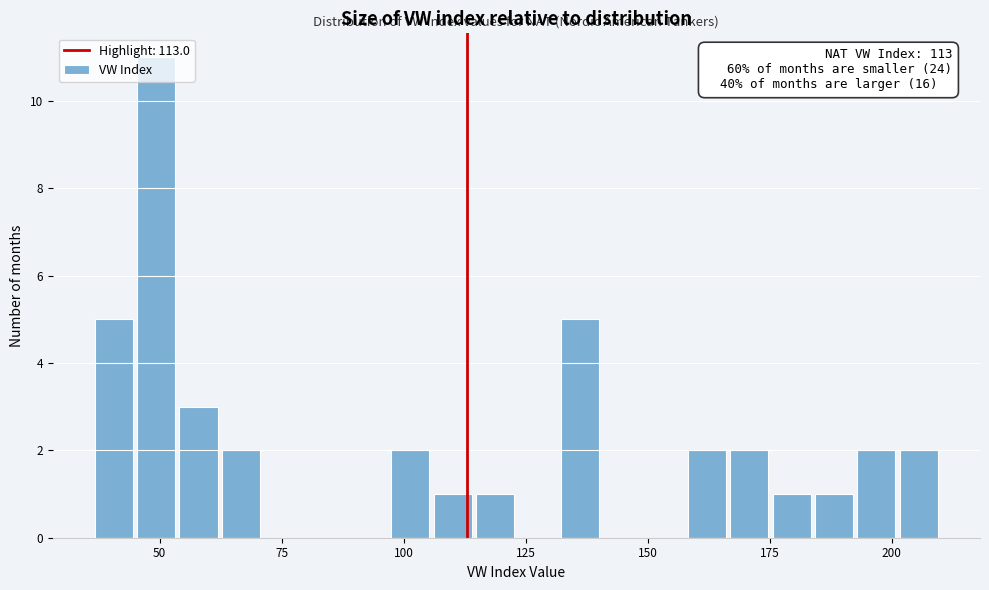

Read against the x-axis, roughly where is the centre of the tallest bar?

50